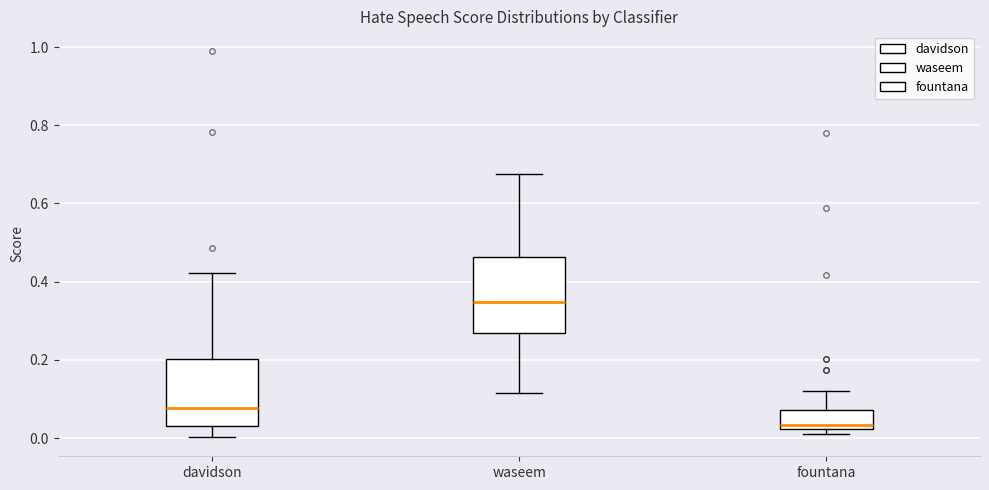

Which box has the highest median line?

waseem